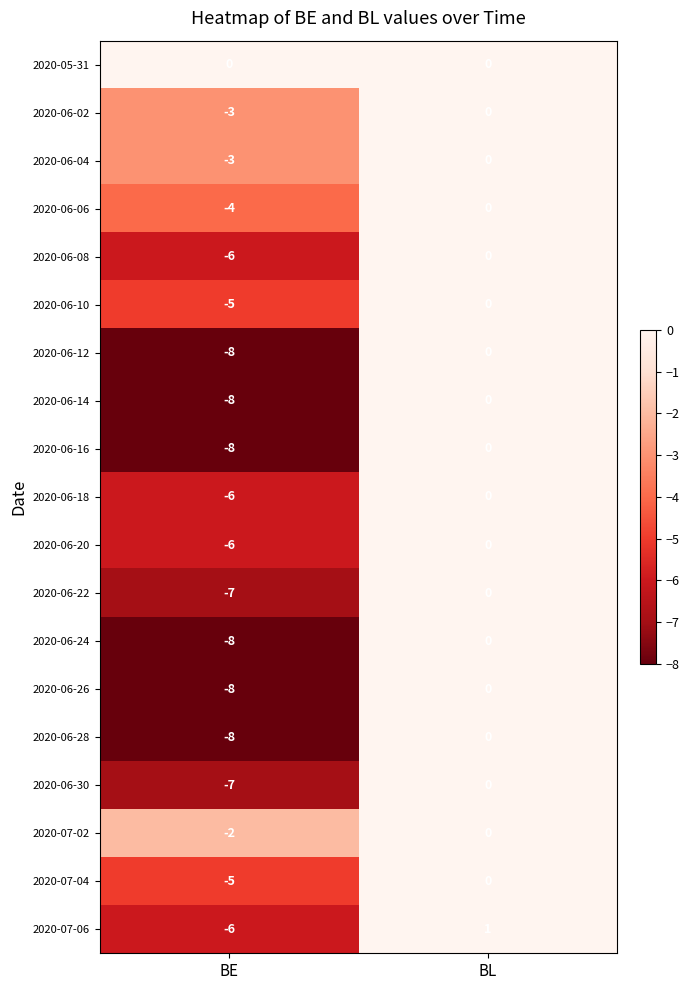

What is the difference between the highest and lowest values at BE?

8